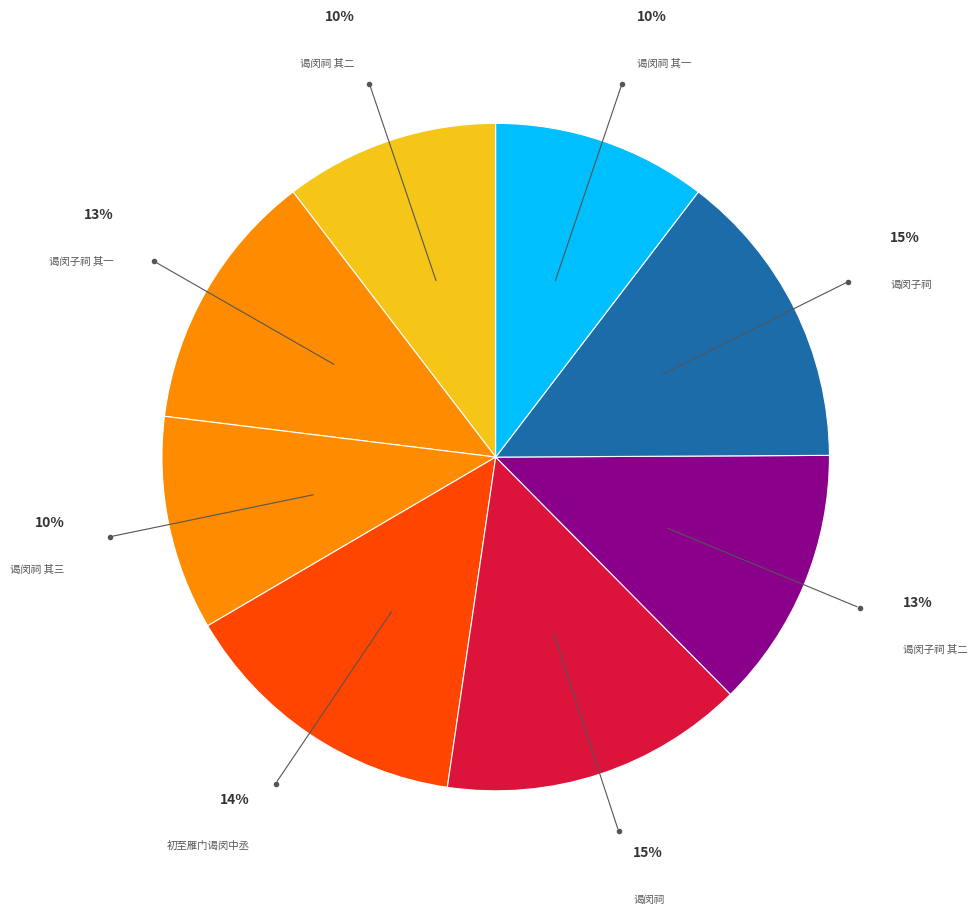

Which category has the smallest portion of the pie?

过徐州谒闵祠三首示周生荣朱兼寄州守陆生时望掌教周生易 其一